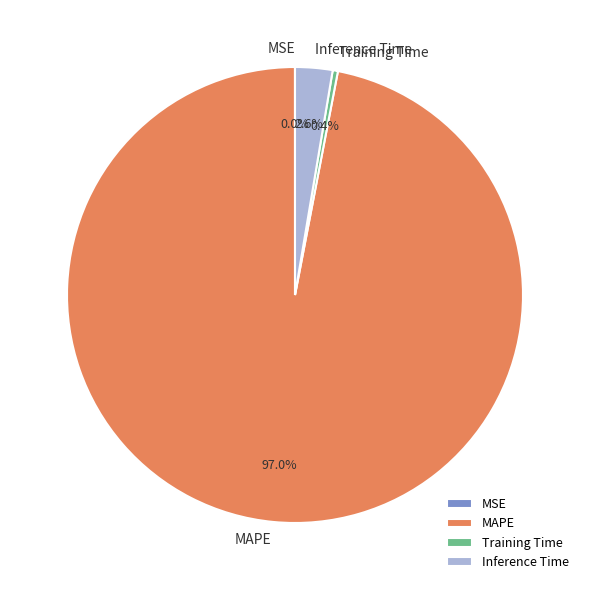

The Training Time slice represents 15% of the pie. True or false?

False